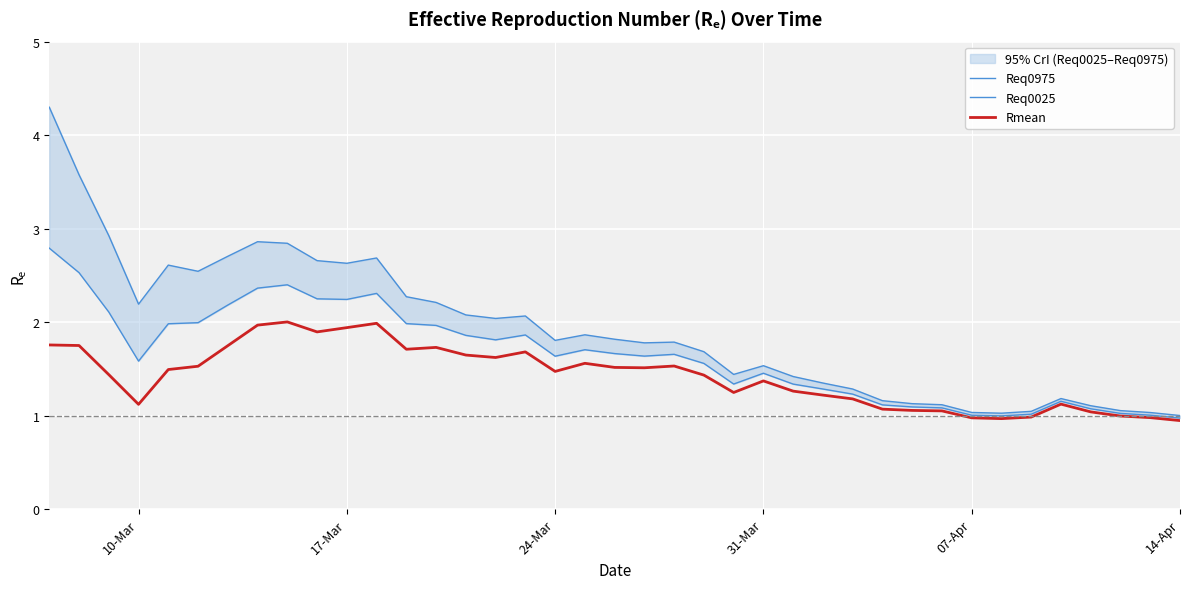

What is the difference between the second highest and second lowest values in the Req0975 series?

2.6